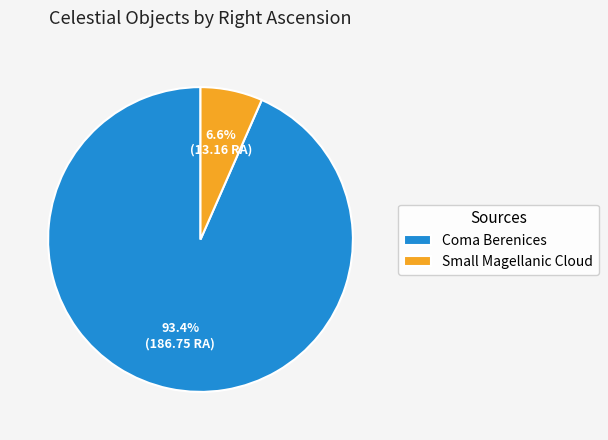

Approximately how many times larger is the value at Coma Berenices compared to Small Magellanic Cloud?

14.2